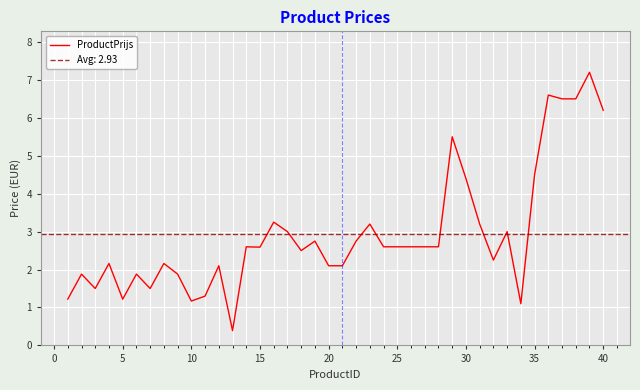

How many data points are less than 2?

11